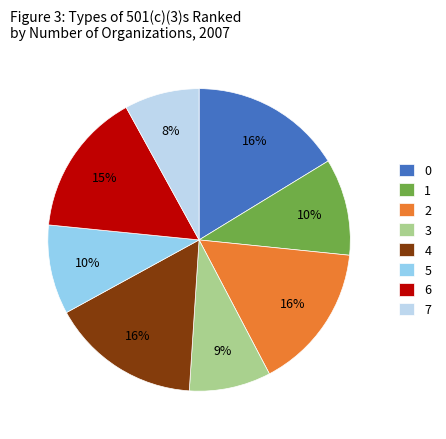

What percentage is the 4 slice, to the nearest percent?

16%